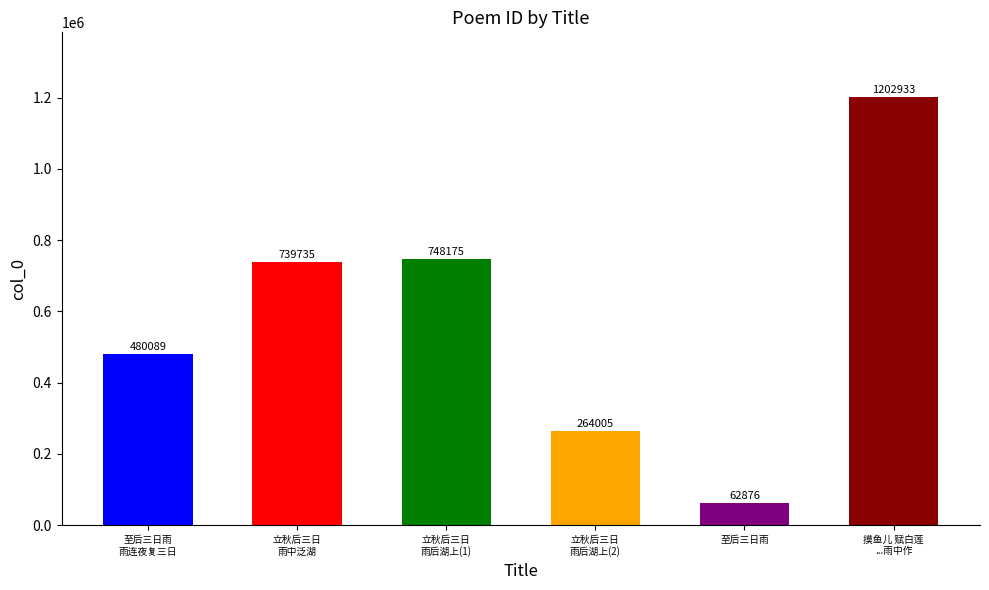

What is the change in value from 立秋后三日雨后湖上 to 至后三日雨?

-201129